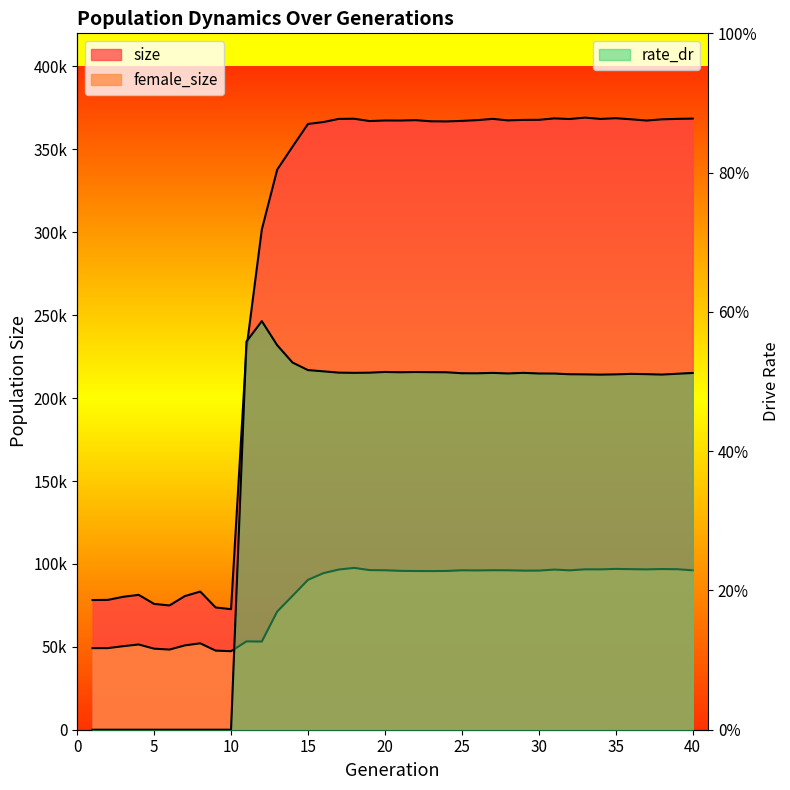

What are all the series names shown in the legend?

size, female_size, rate_dr